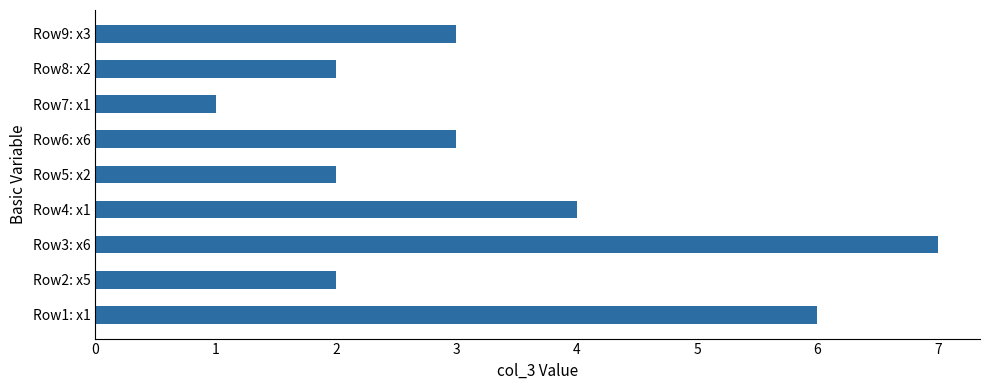

What is the greatest value displayed?

7